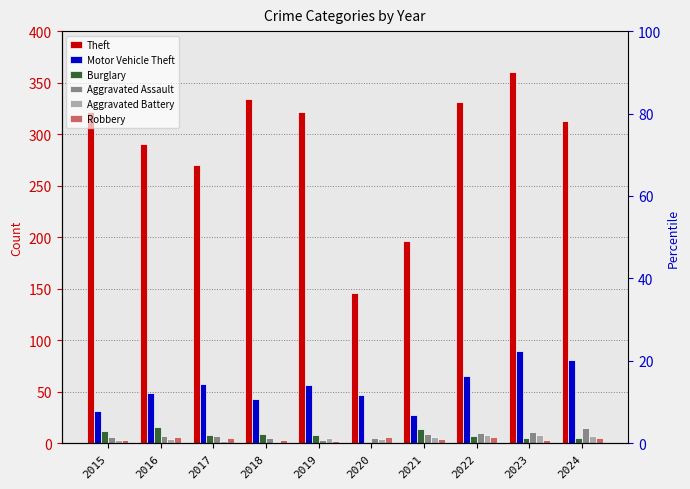

At which label does Aggravated Battery first exceed 5?

2021